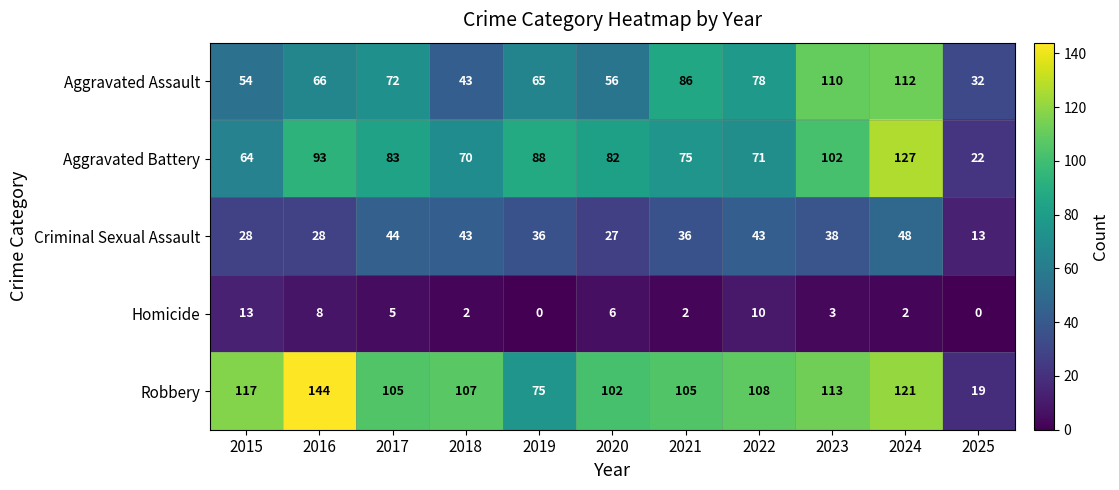

What is the difference between the highest and lowest values at 2024?

125